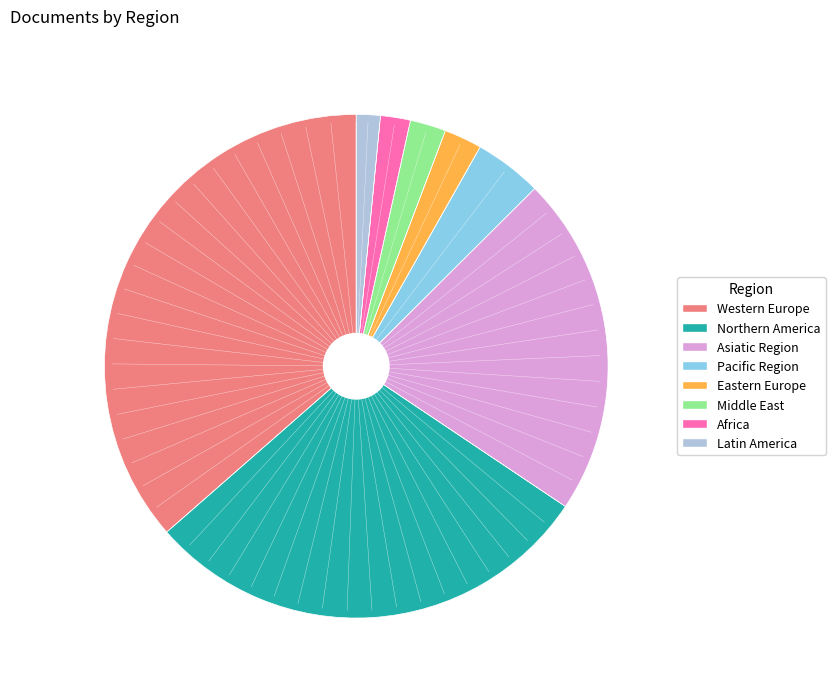

What is the largest slice in the pie chart?

Western Europe